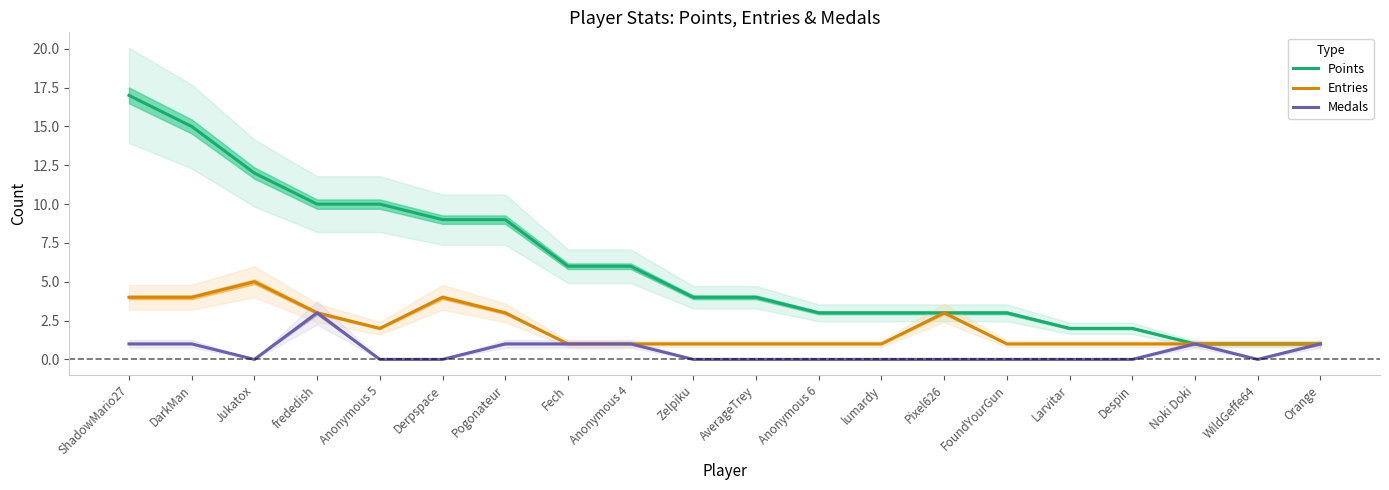

What is the difference between the highest and lowest values at Anonymous 6?

3